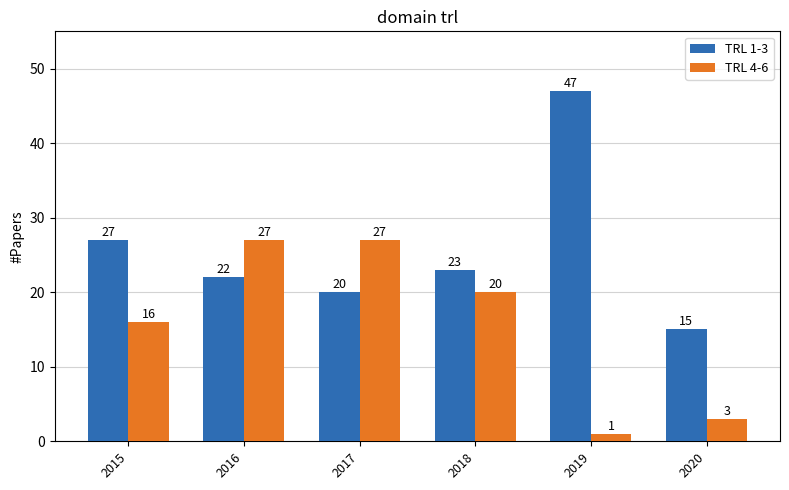

What value does the TRL 1-3 series have at 2019?

47